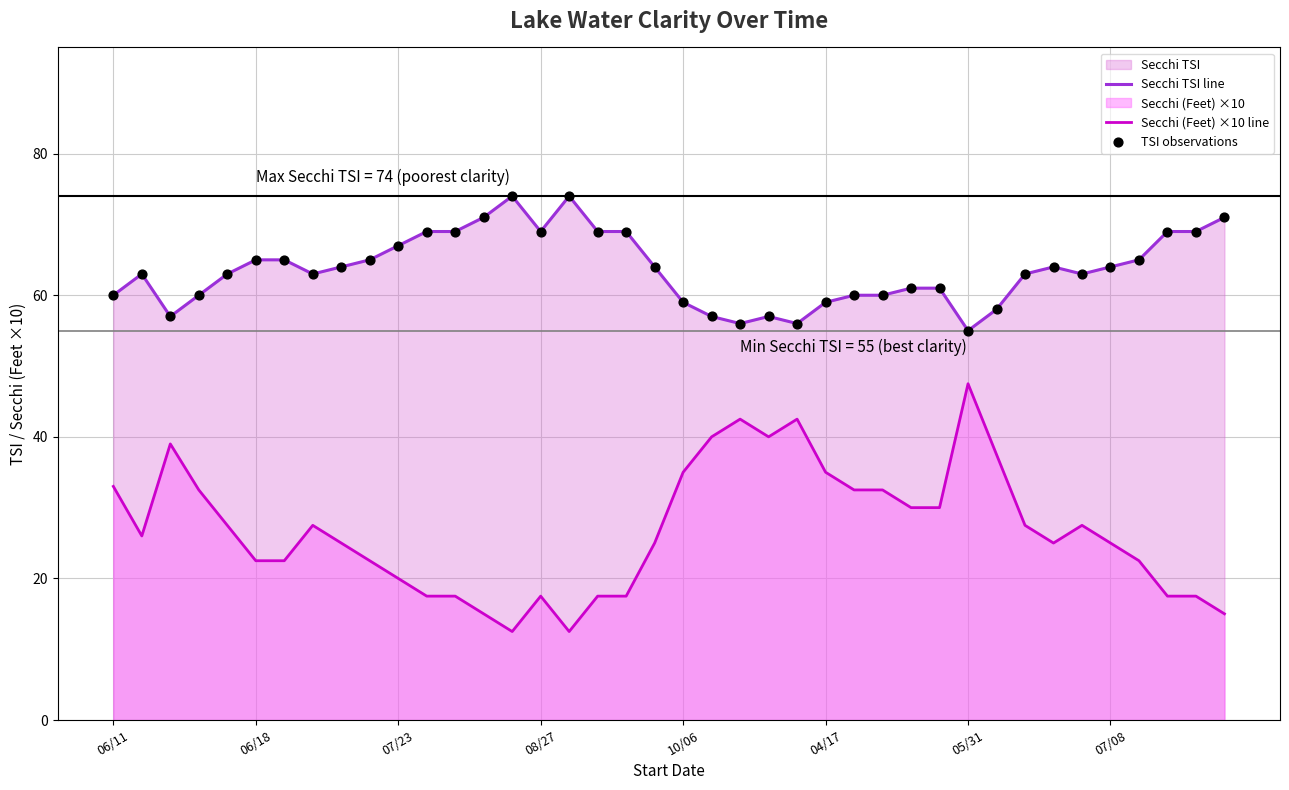

Which series contains the lowest Y value?

Secchi (Feet) ×10 line